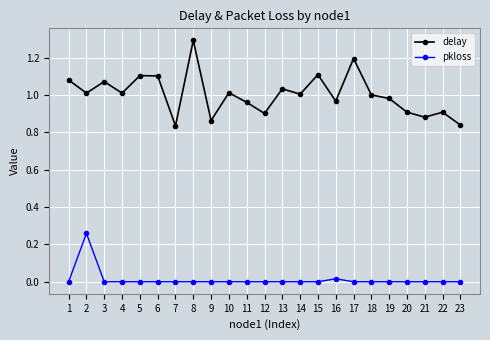

At which category does the chart reach its peak across all series?

8